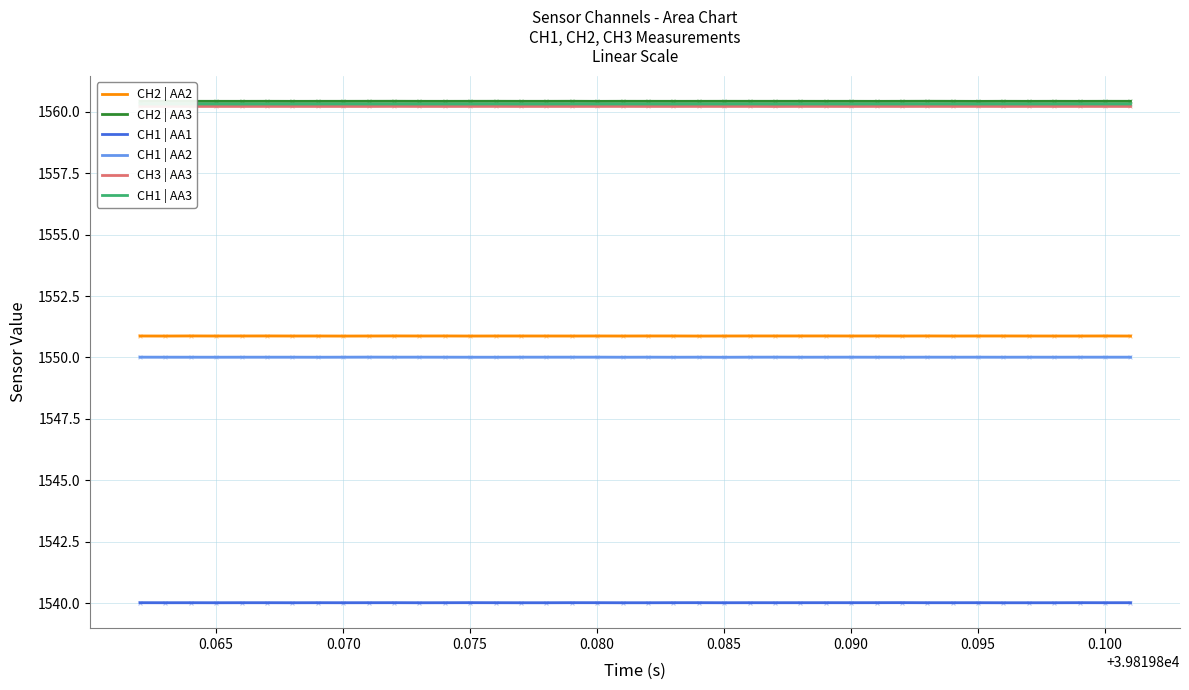

At which category is the sum across all series the highest?

10